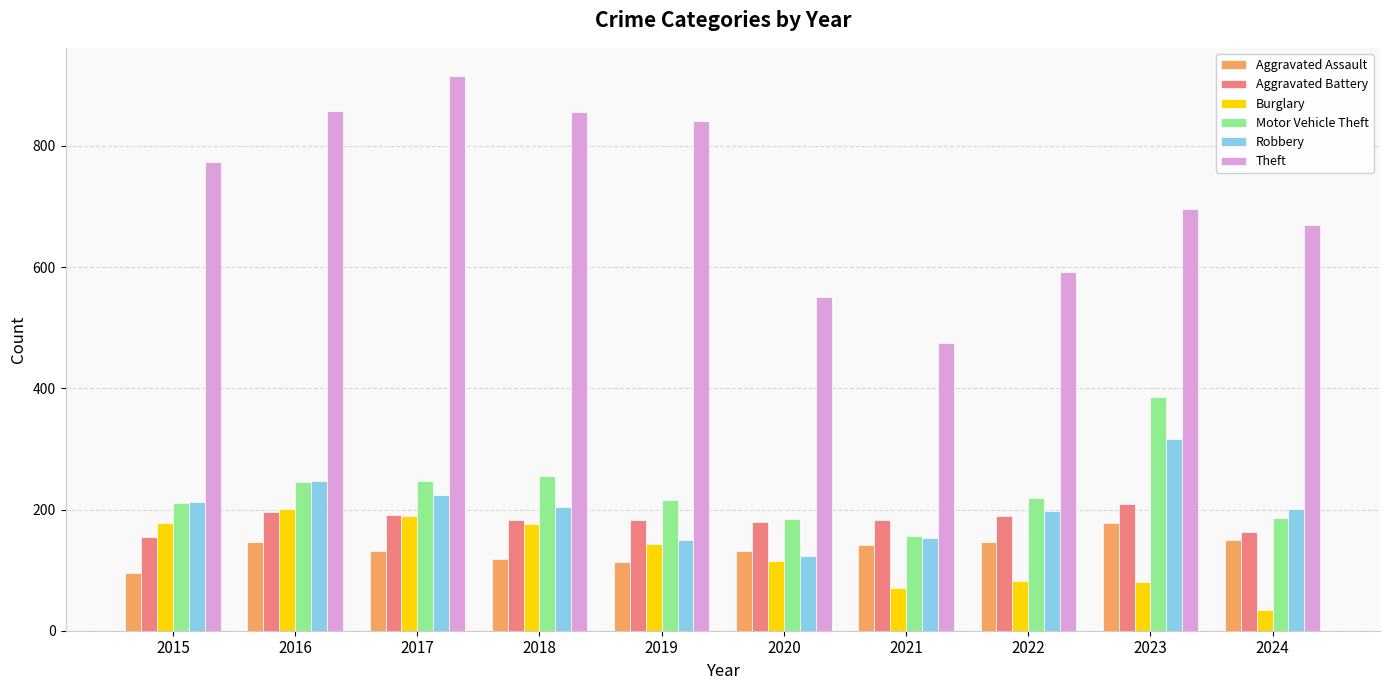

Which series has the largest total across all categories?

Theft